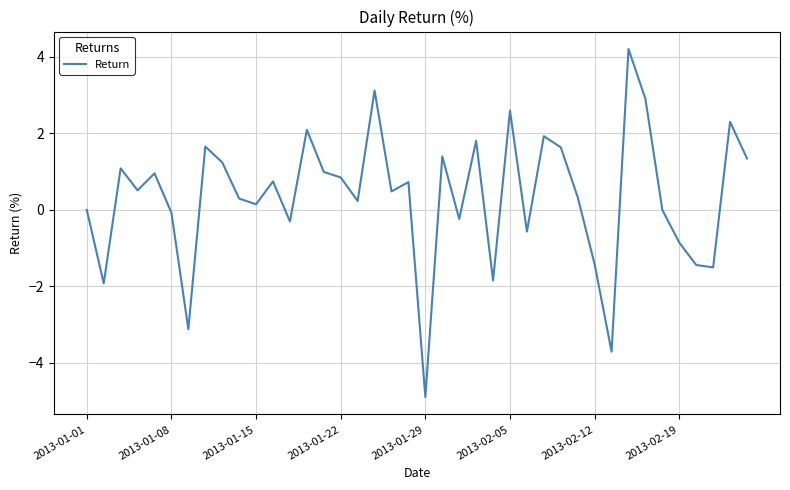

What is the minimum value shown in the chart?

-4.9